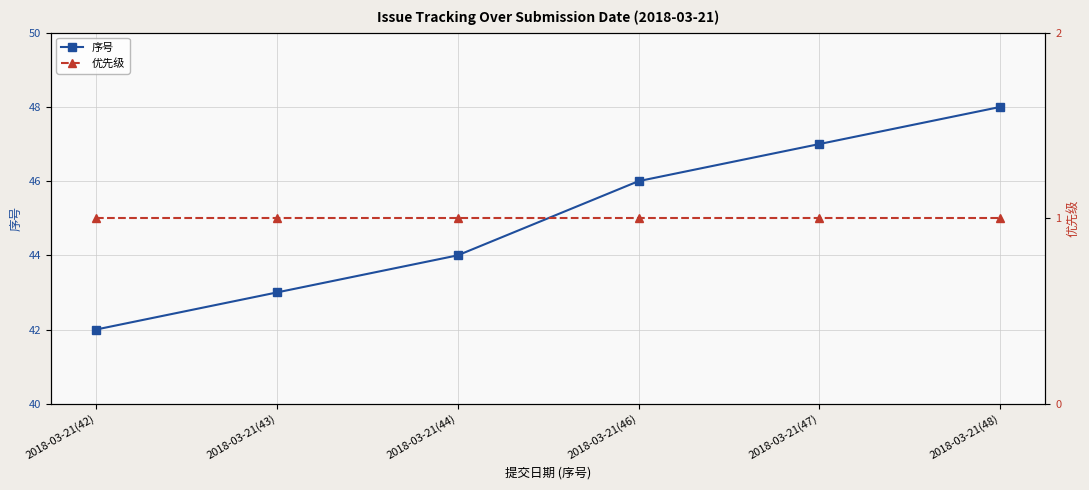

At which category is the sum across all series the highest?

2018-03-21(48)